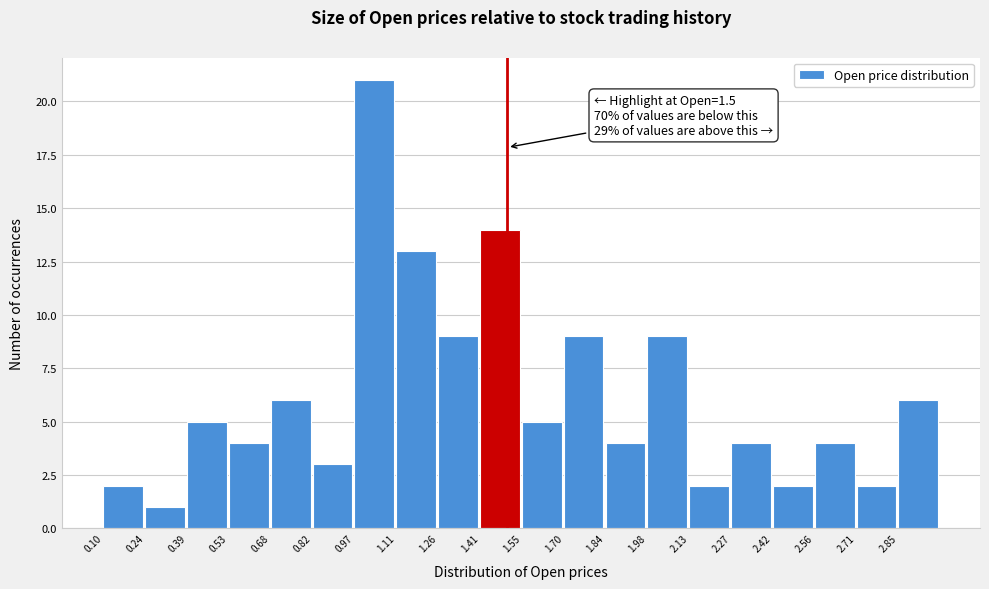

Which range on the x-axis has the tallest bar?

0.970 to 1.115